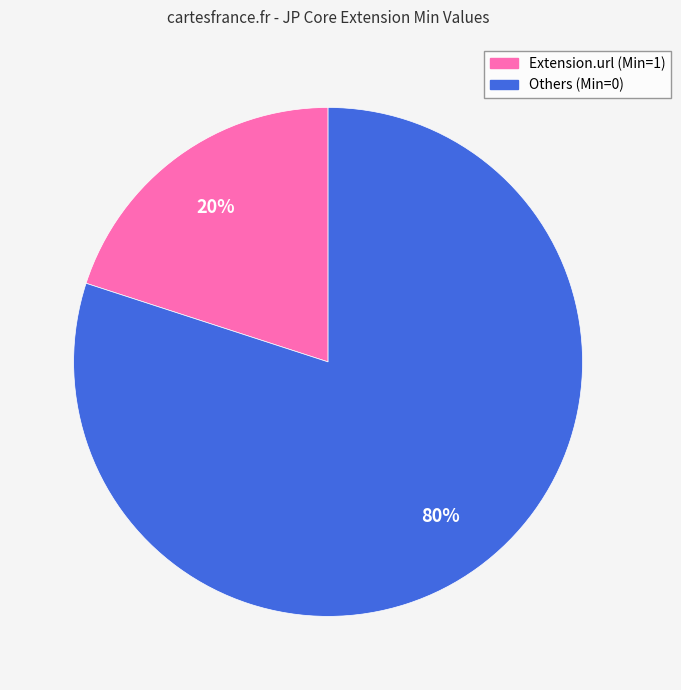

Is there any slice that represents more than half of the pie?

Yes